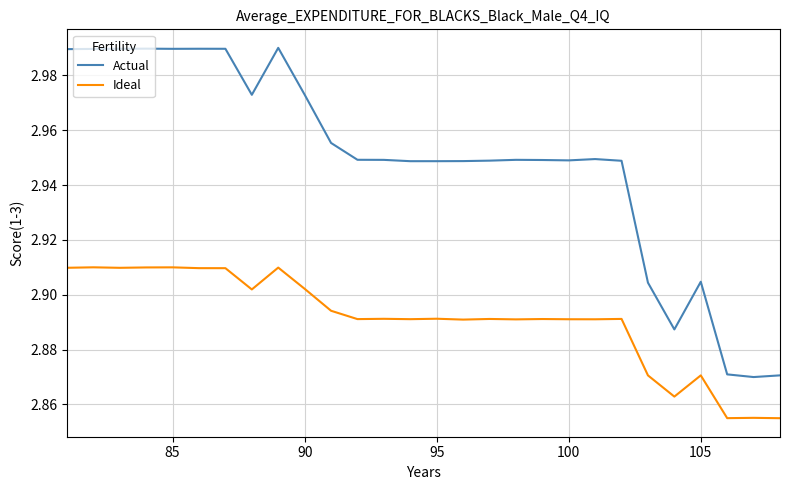

How many categories are shown in the chart?

28